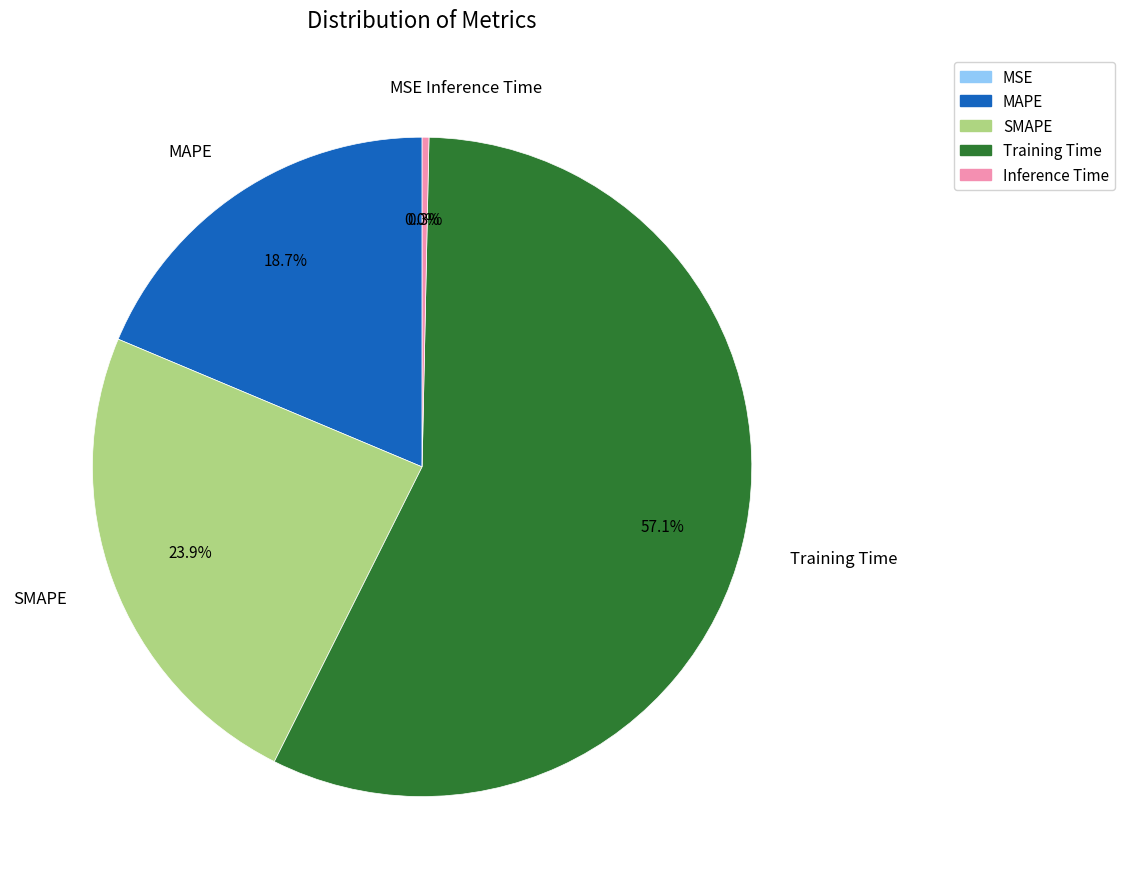

Which category has the biggest portion of the pie?

Training Time